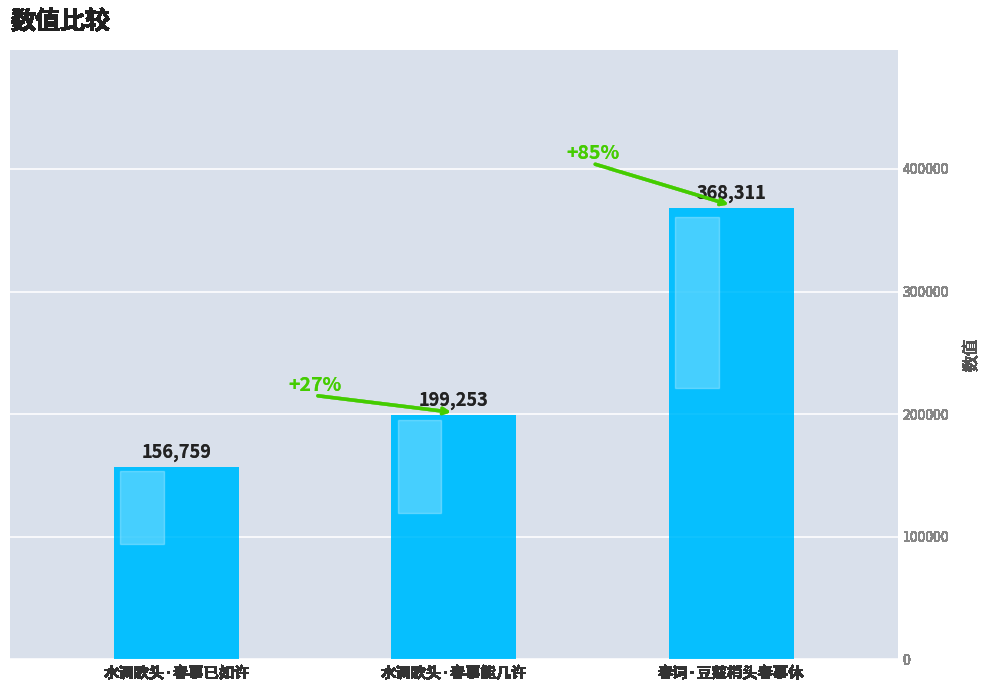

What is the minimum value shown in the chart?

156759